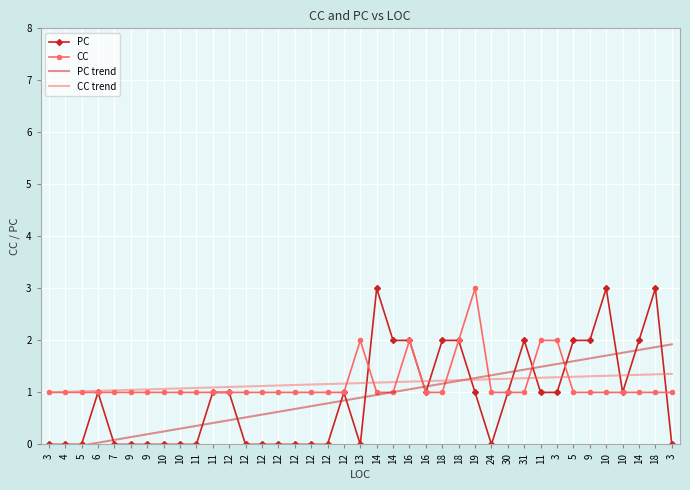

How many lines are shown in the chart?

4